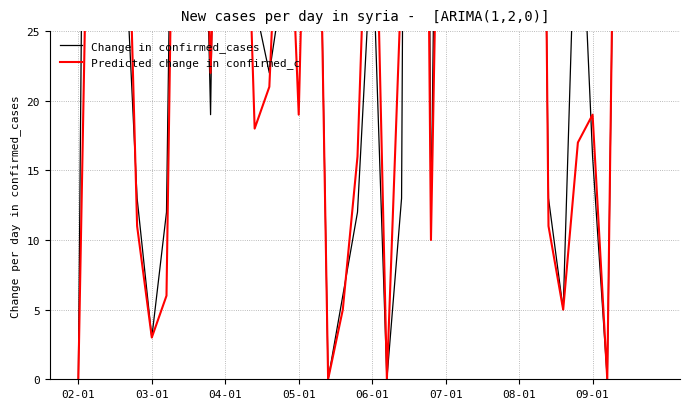

What is the total value across all series at 03-01?

6